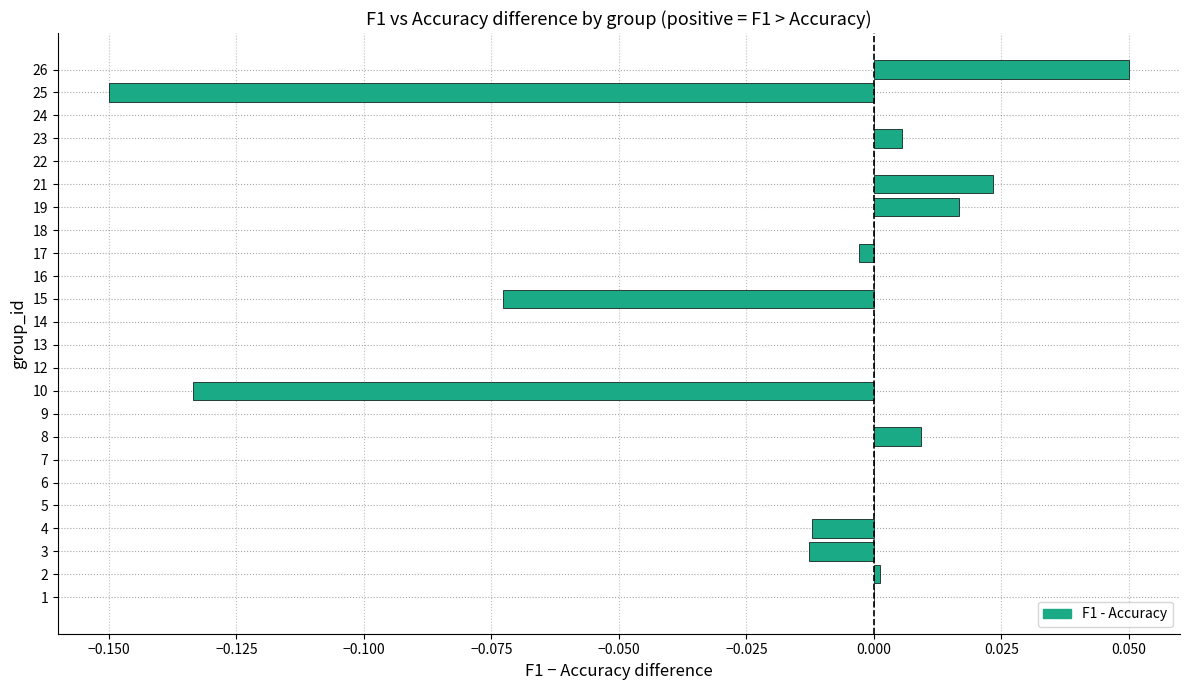

The chart shows a value of -0.0 at 3. True or false?

True